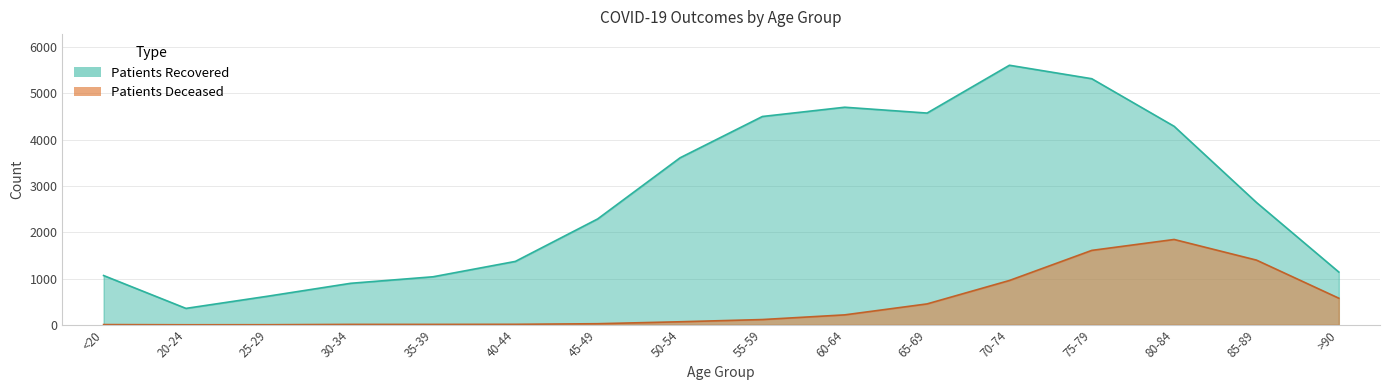

The value of patients_recovered at 60-64 is 3135. True or false?

False